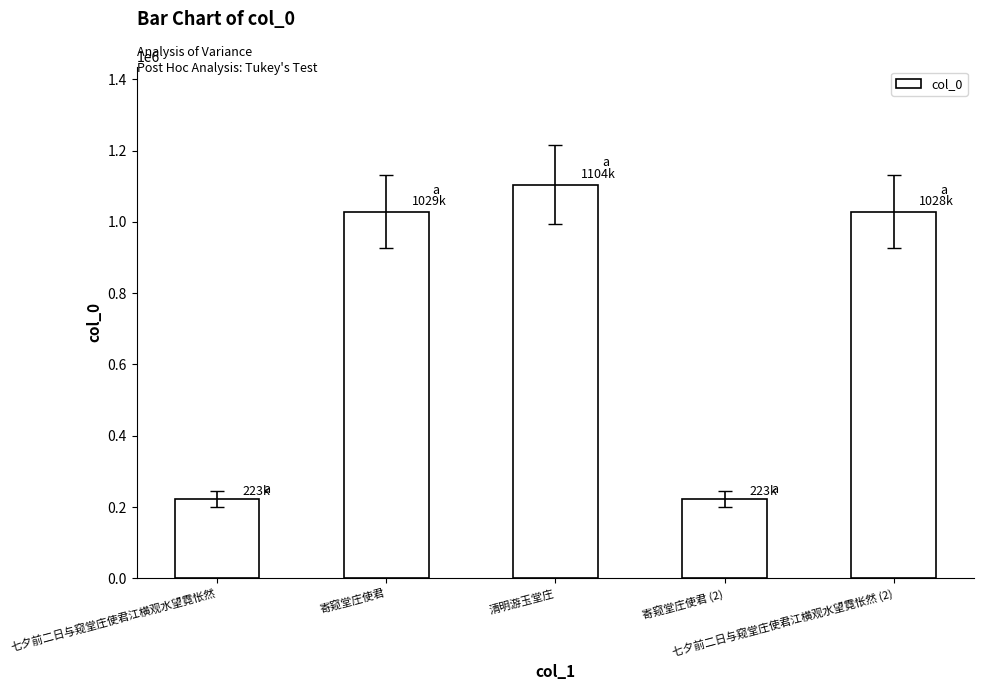

What is the difference between the maximum and minimum values?

881461